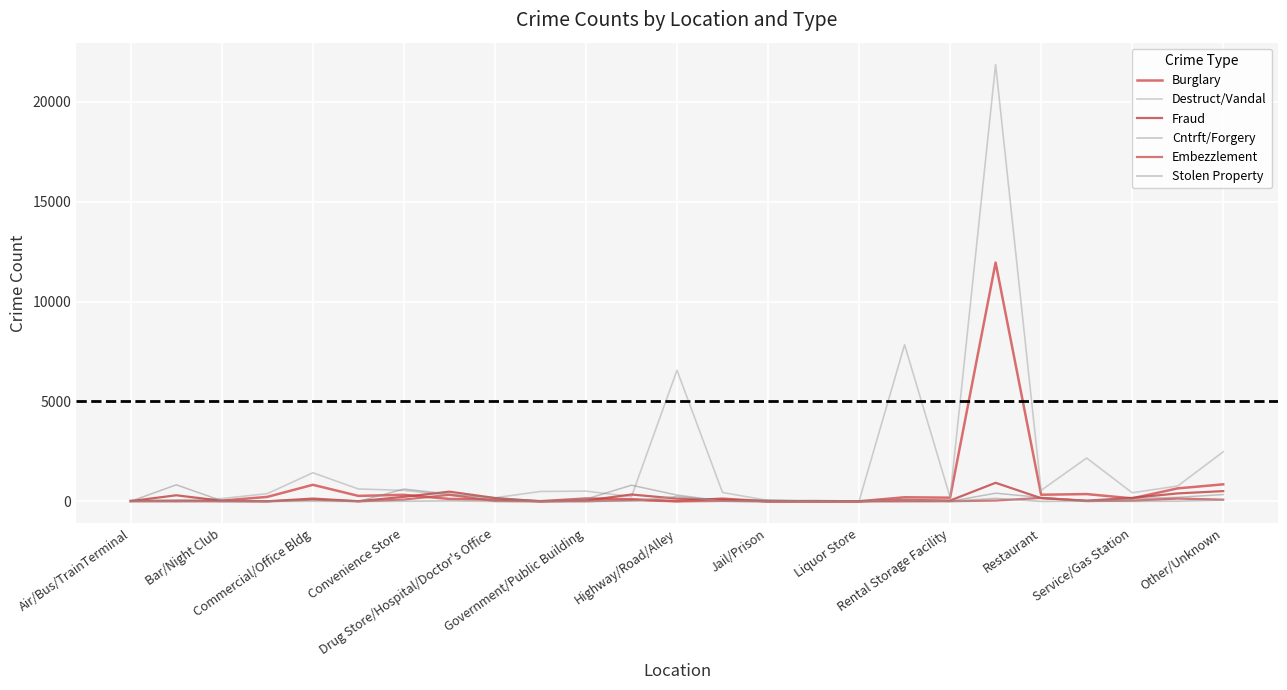

What is the lowest value of the Destruct/Vandal series?

12